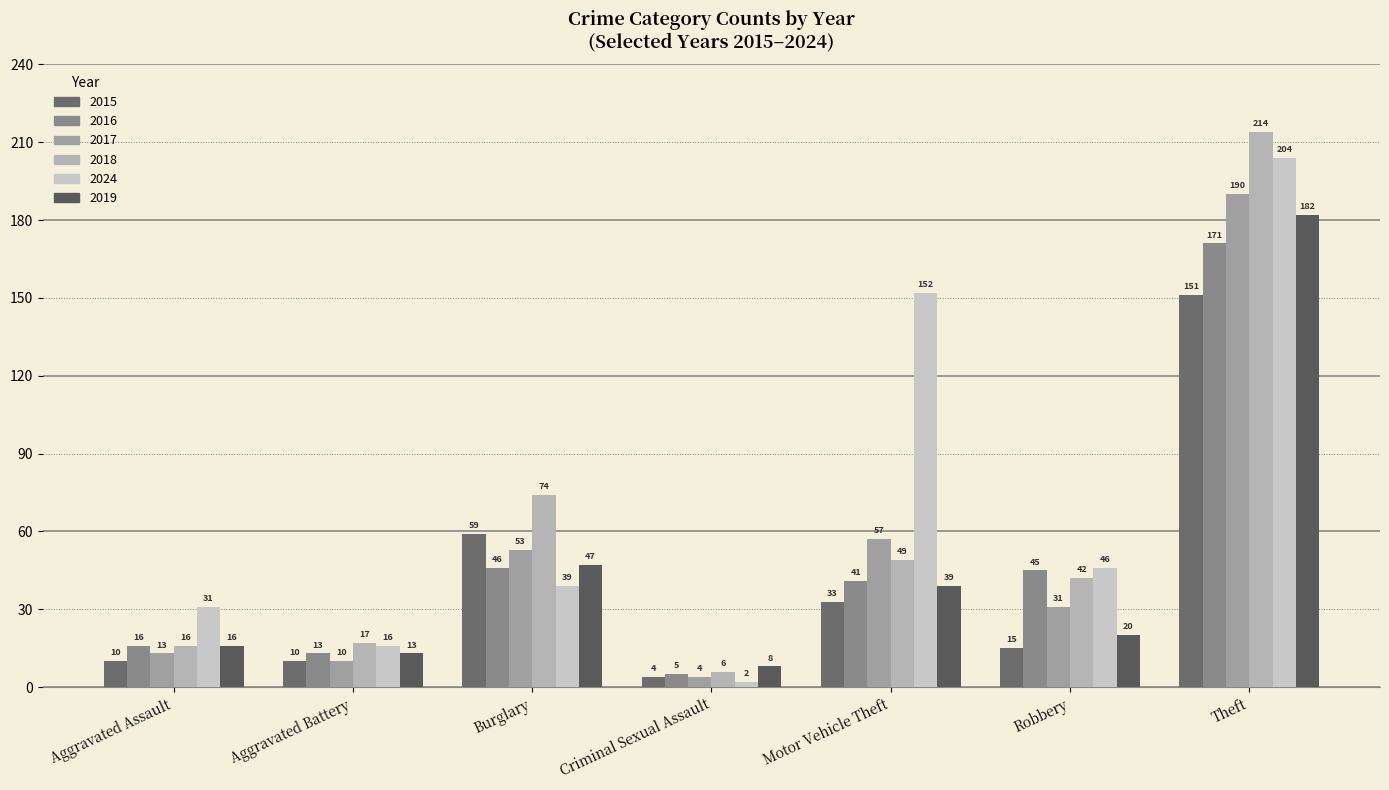

Which series has the largest range (max minus min)?

2018